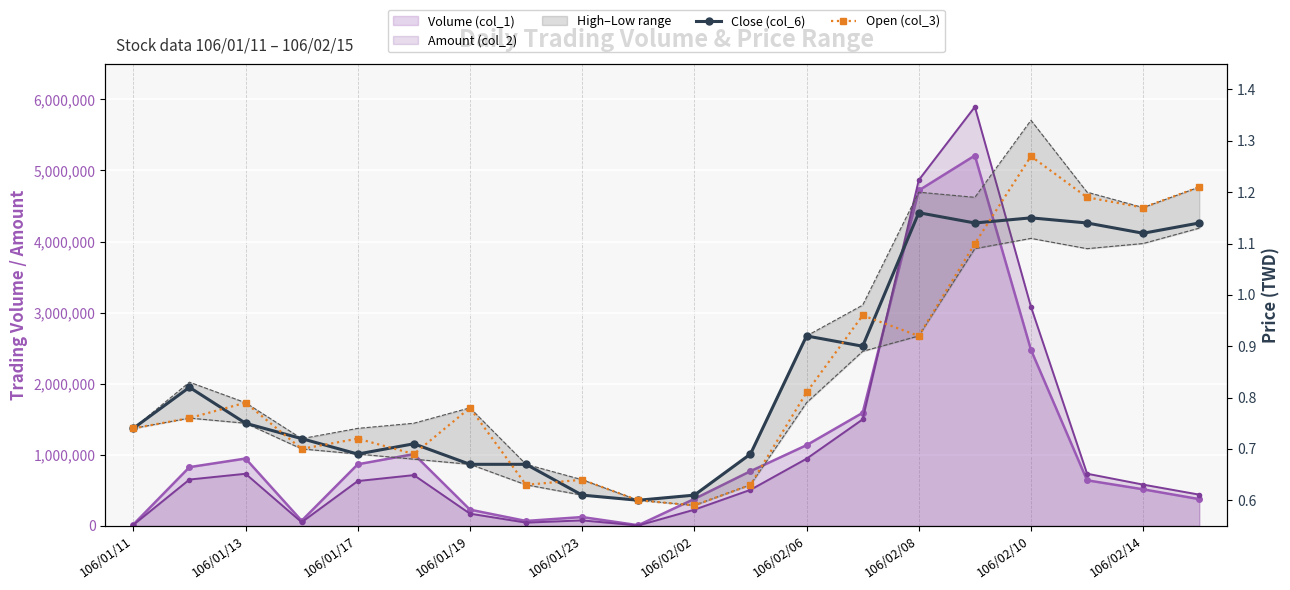

True or false: Close (col_6) has a value of 1.1 at 106/02/10.

True